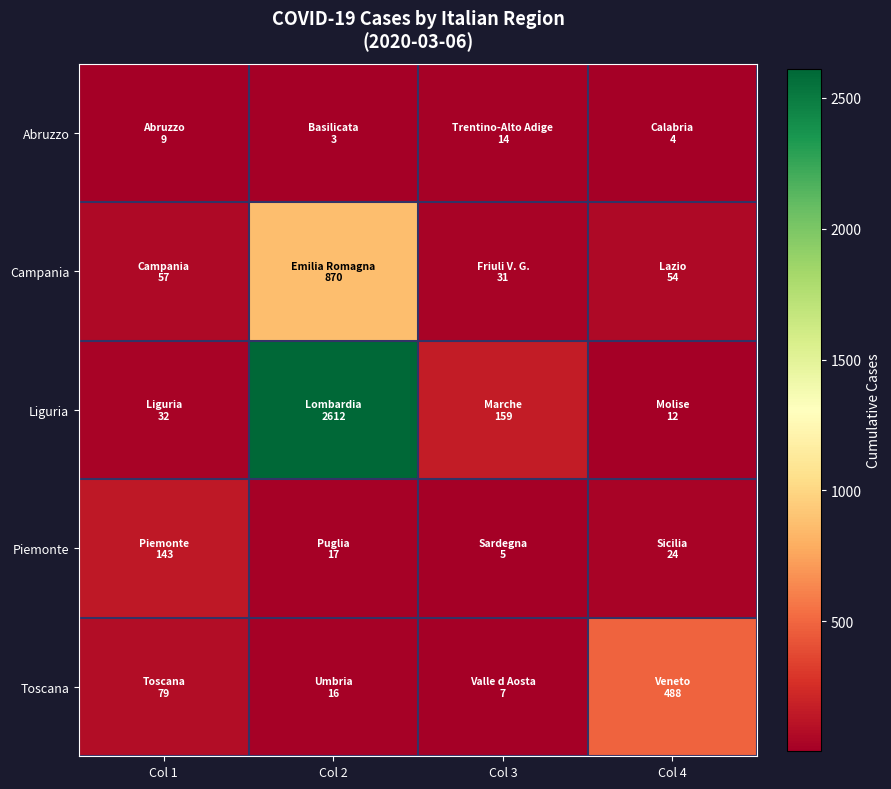

Reading left to right, extract all data points from this chart.

Abruzzo: Col 1=9	Col 2=3	Col 3=14	Col 4=4
Campania: Col 1=57	Col 2=870	Col 3=31	Col 4=54
Liguria: Col 1=32	Col 2=2612	Col 3=159	Col 4=12
Piemonte: Col 1=143	Col 2=17	Col 3=5	Col 4=24
Toscana: Col 1=79	Col 2=16	Col 3=7	Col 4=488